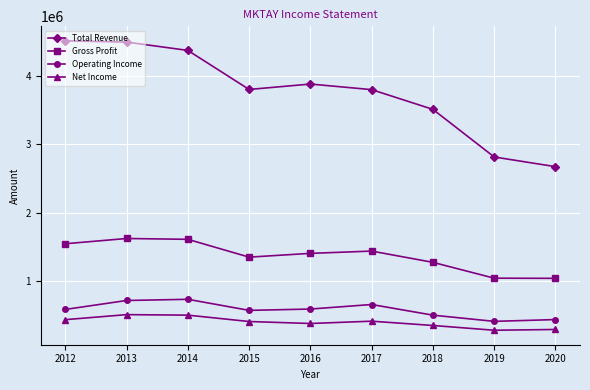

What is the maximum value shown in the chart?

4512400